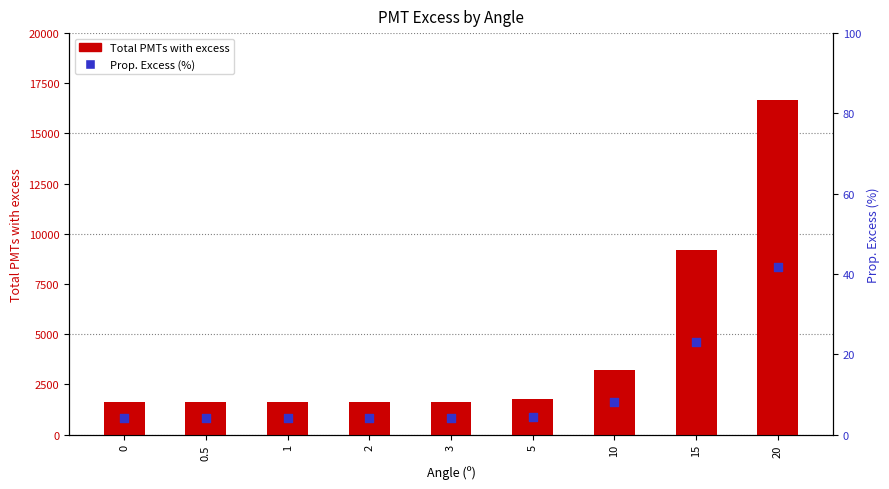

At how many categories does at least one series exceed 6224?

2